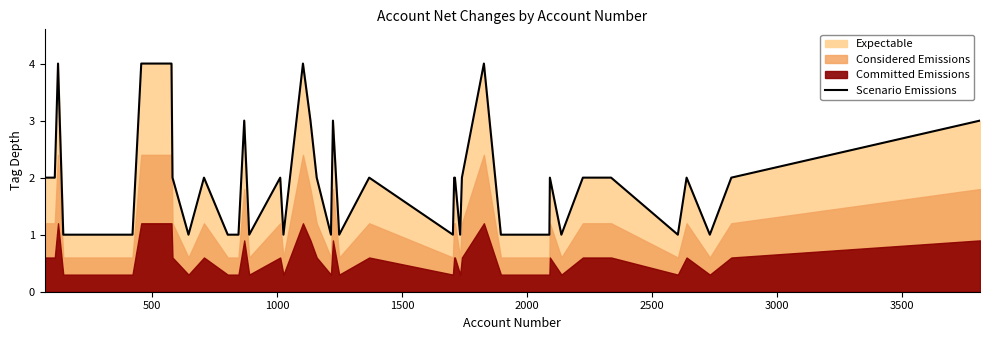

What is the maximum value for Scenario Emissions?

4